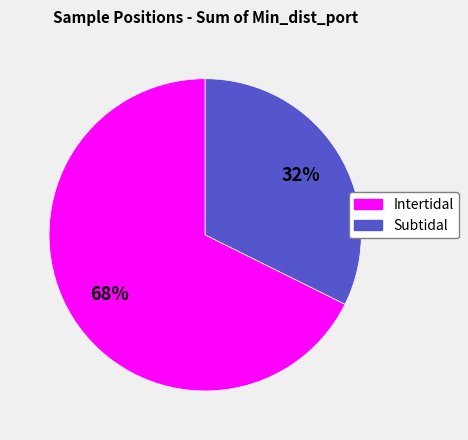

To the nearest percent, what is the average slice percentage?

50%